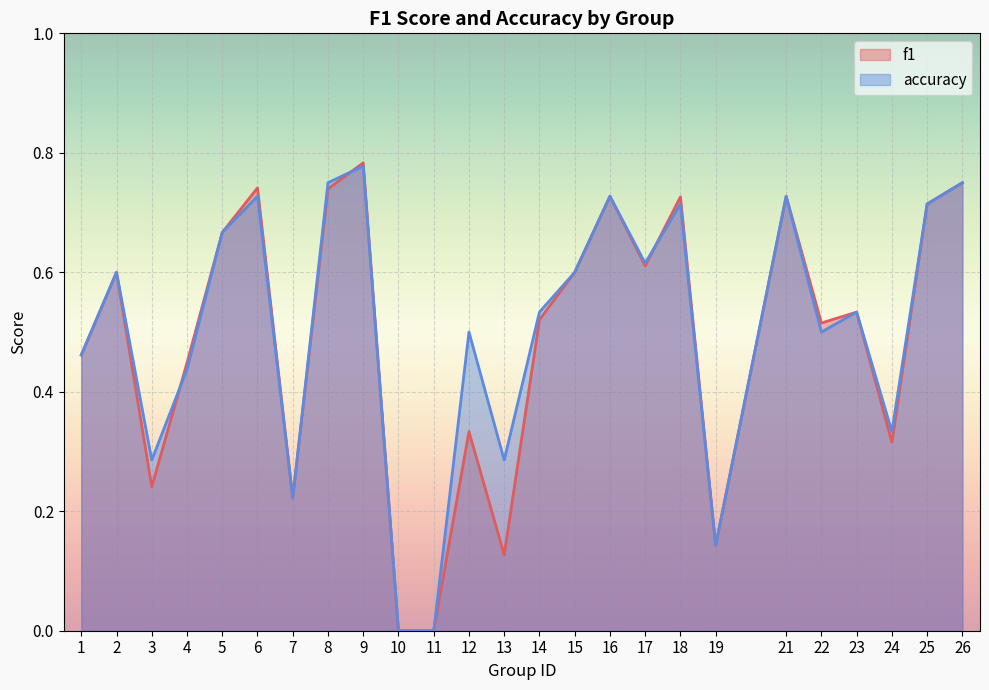

At which label does accuracy reach its minimum?

10